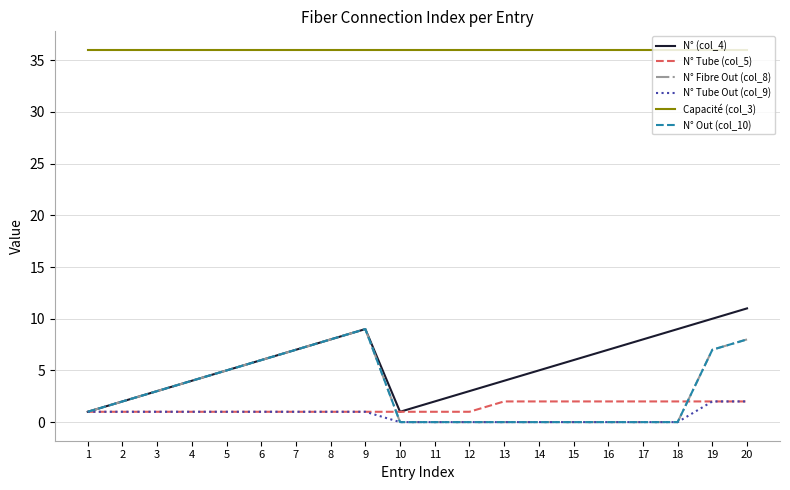

Reading left to right, transcribe all the data shown in this chart.

N° (col_4): 1=1	2=2	3=3	4=4	5=5	6=6	7=7	8=8	9=9	10=1	11=2	12=3	13=4	14=5	15=6	16=7	17=8	18=9	19=10	20=11
N° Tube (col_5): 1=1	2=1	3=1	4=1	5=1	6=1	7=1	8=1	9=1	10=1	11=1	12=1	13=2	14=2	15=2	16=2	17=2	18=2	19=2	20=2
N° Fibre Out (col_8): 1=1	2=2	3=3	4=4	5=5	6=6	7=7	8=8	9=9	10=0	11=0	12=0	13=0	14=0	15=0	16=0	17=0	18=0	19=7	20=8
N° Tube Out (col_9): 1=1	2=1	3=1	4=1	5=1	6=1	7=1	8=1	9=1	10=0	11=0	12=0	13=0	14=0	15=0	16=0	17=0	18=0	19=2	20=2
Capacité (col_3): 1=36	2=36	3=36	4=36	5=36	6=36	7=36	8=36	9=36	10=36	11=36	12=36	13=36	14=36	15=36	16=36	17=36	18=36	19=36	20=36
N° Out (col_10): 1=1	2=2	3=3	4=4	5=5	6=6	7=7	8=8	9=9	10=0	11=0	12=0	13=0	14=0	15=0	16=0	17=0	18=0	19=7	20=8